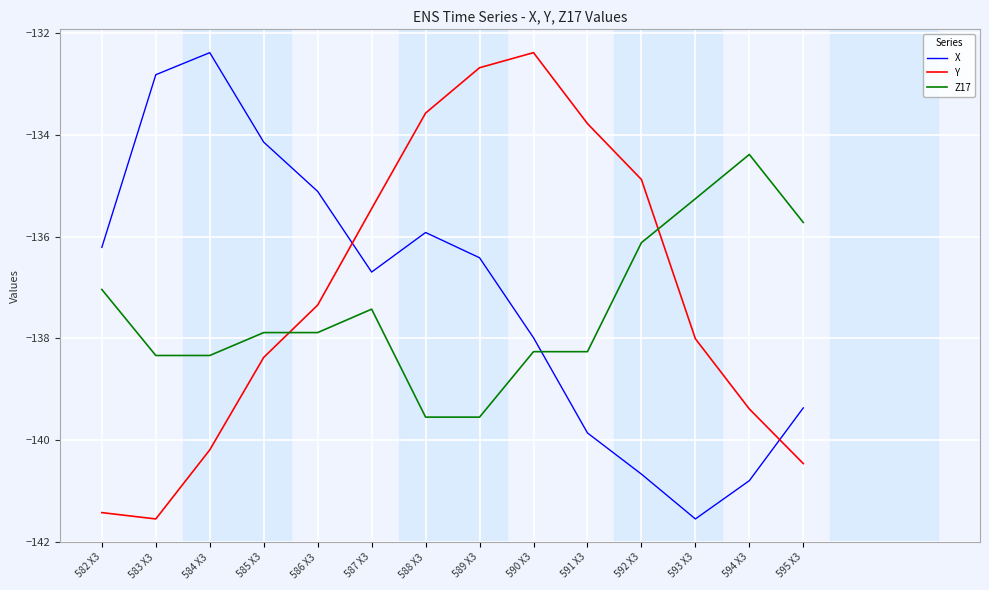

What are all the series names shown in the legend?

X, Y, Z17